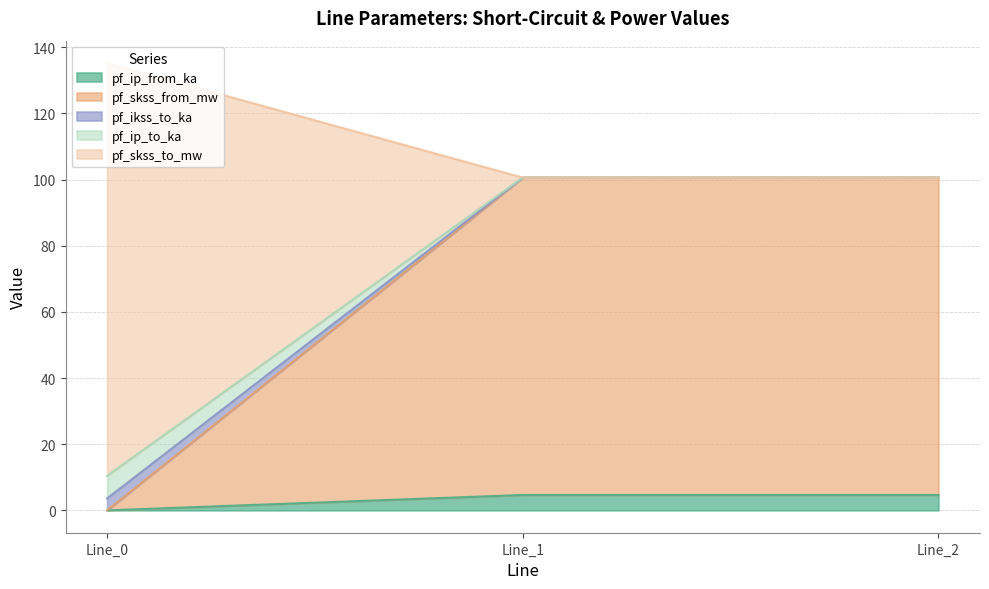

How many data points does each series have?

3